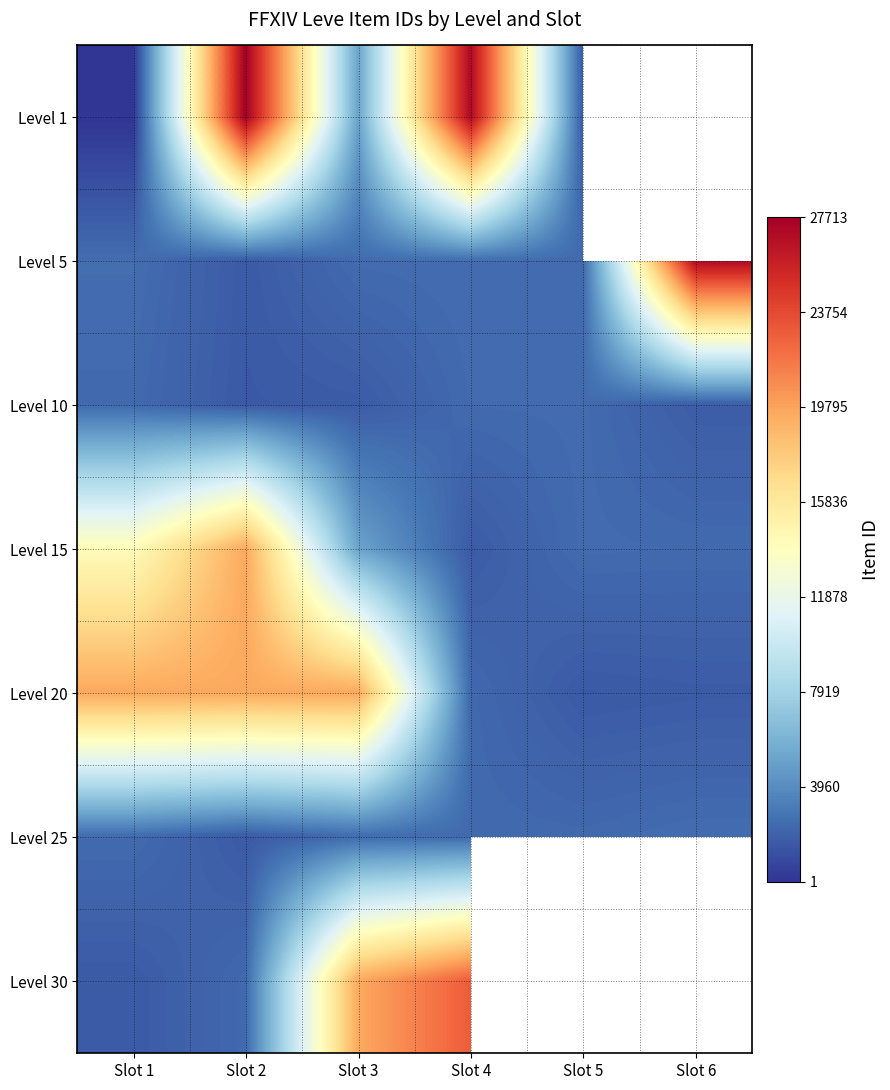

At how many categories does at least one series exceed 27397?

1